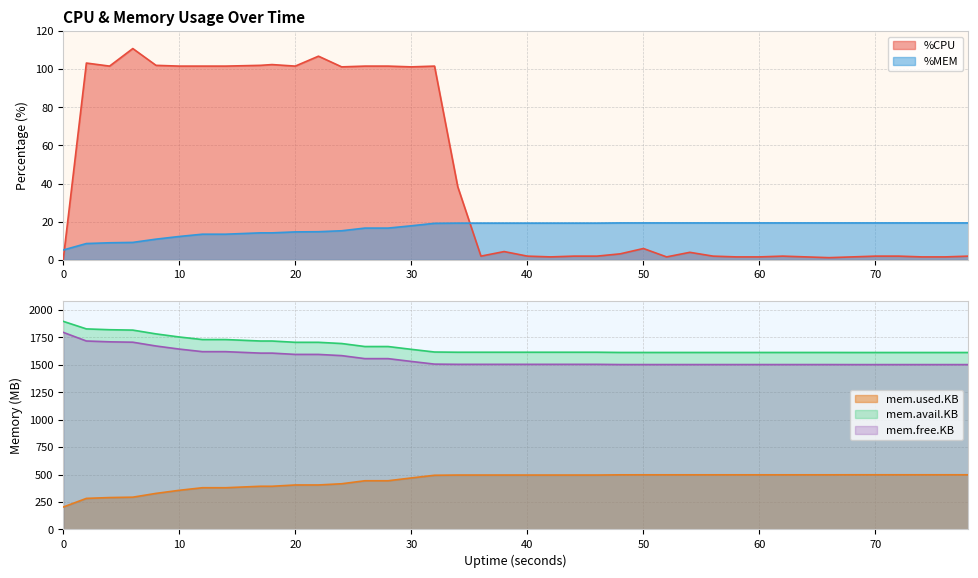

Is it true that %MEM equals 5.2 at 0?

True